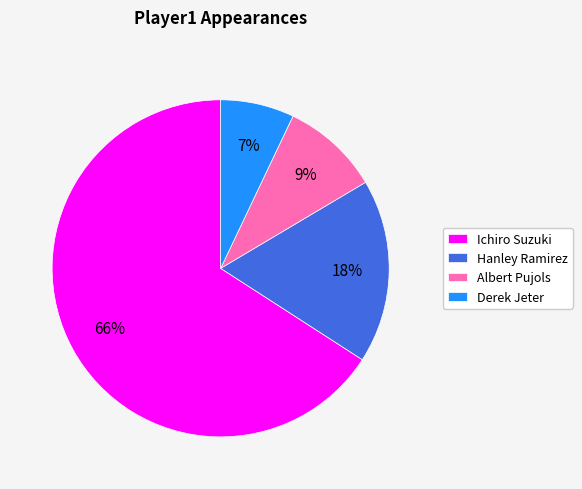

Is it true that Albert Pujols is 9% of the pie?

True